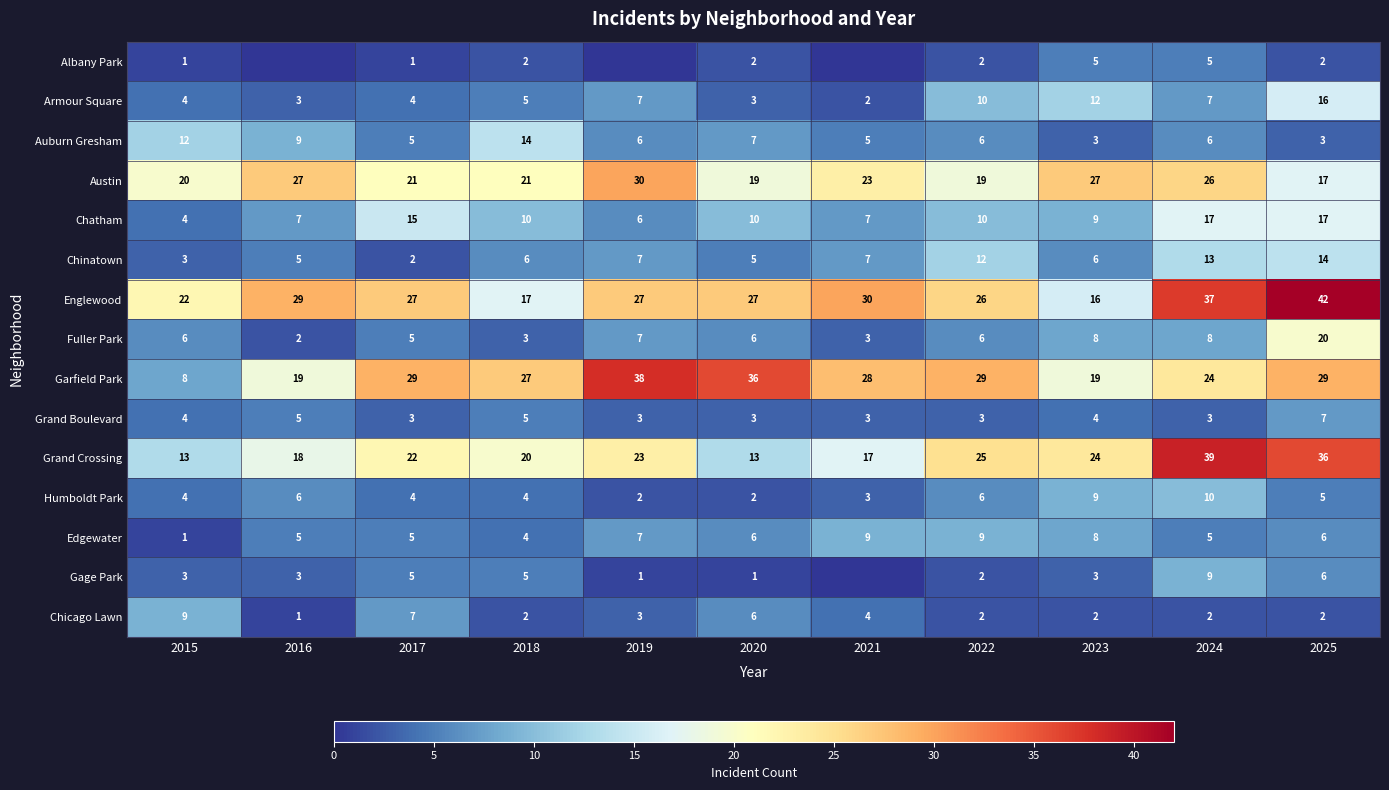

At which label does Humboldt Park reach its peak?

2024